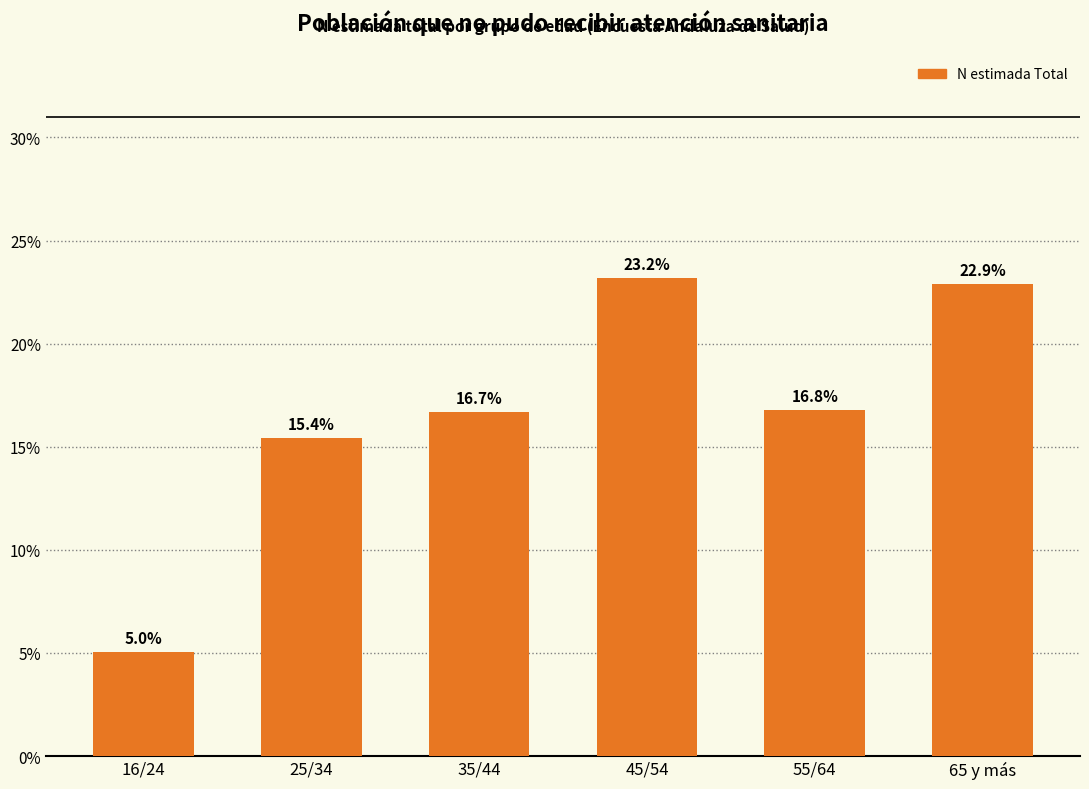

Reading left to right, what are all the values shown in this chart?

5.0	15.4	16.7	23.2	16.8	22.9